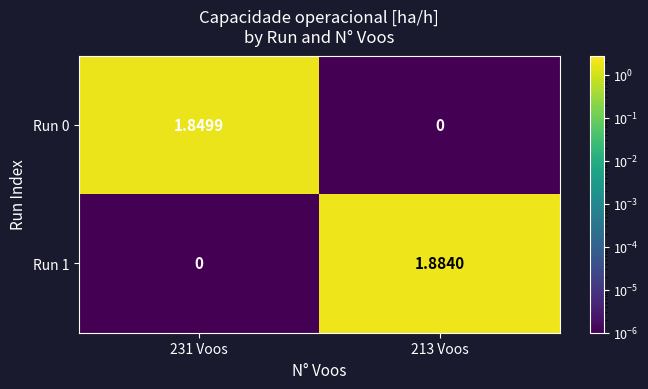

Is the value of Run 0 at 231 Voos greater than the value of Run 1 at 213 Voos?

No